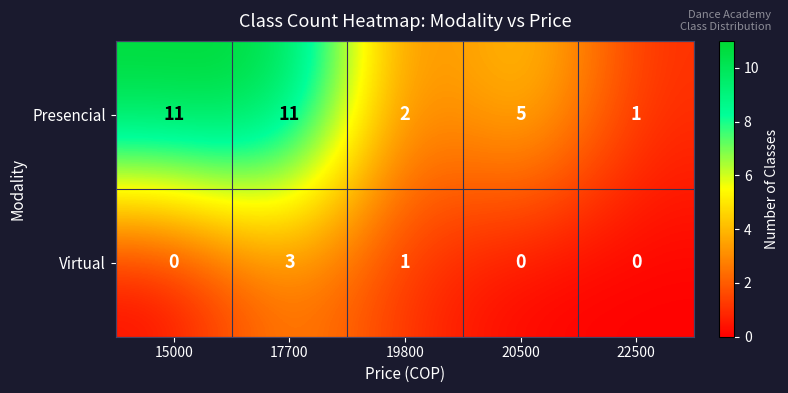

True or false: Presencial has a value of 11 at 15000.

True